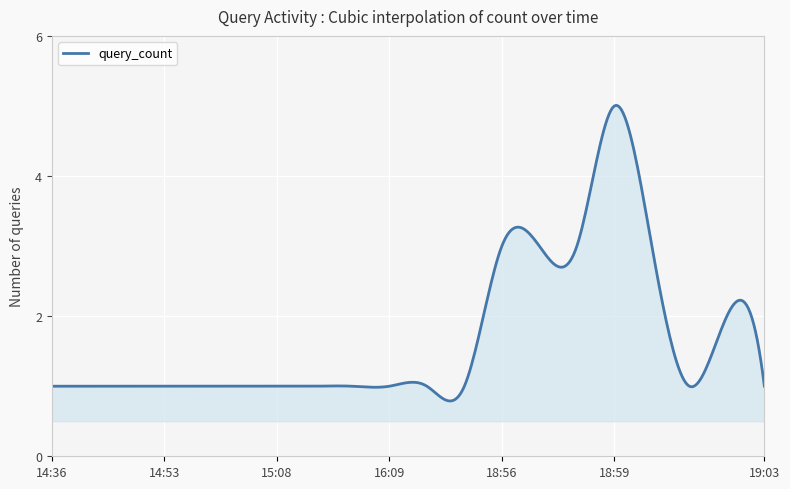

What is the greatest value displayed?

5.0